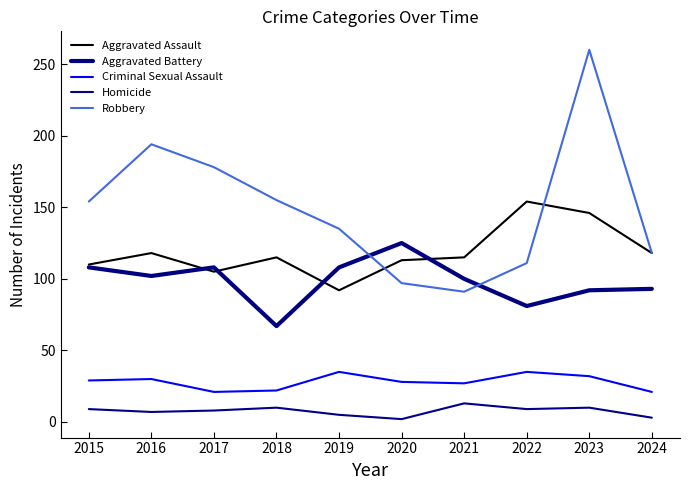

List the labels in order of Criminal Sexual Assault value, smallest first.

2017, 2024, 2018, 2021, 2020, 2015, 2016, 2023, 2019, 2022